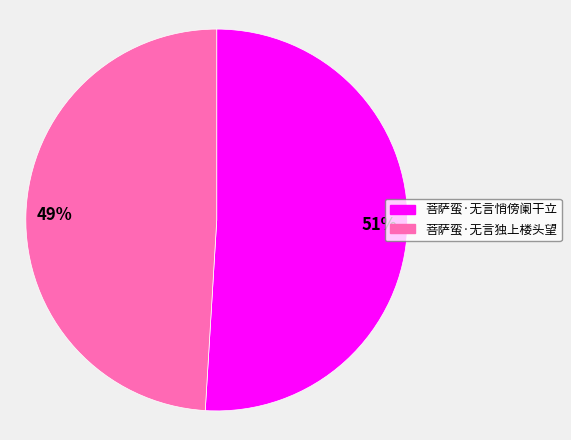

To the nearest percent, what is the difference between the largest and smallest slice percentages?

2%